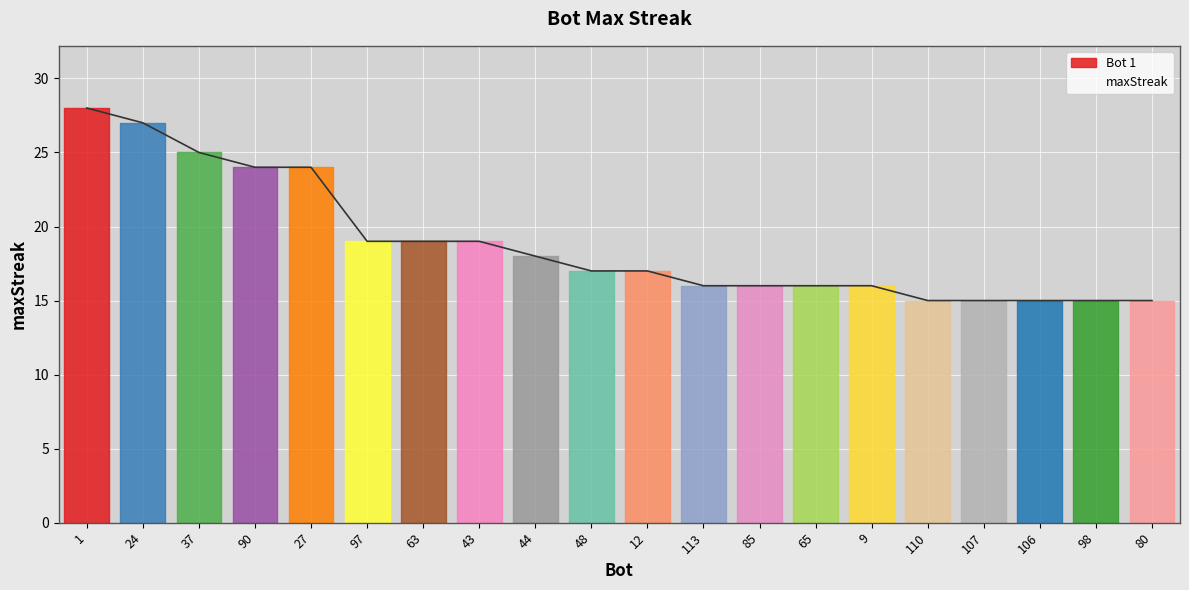

What is the label of the 17th point from the right?

90